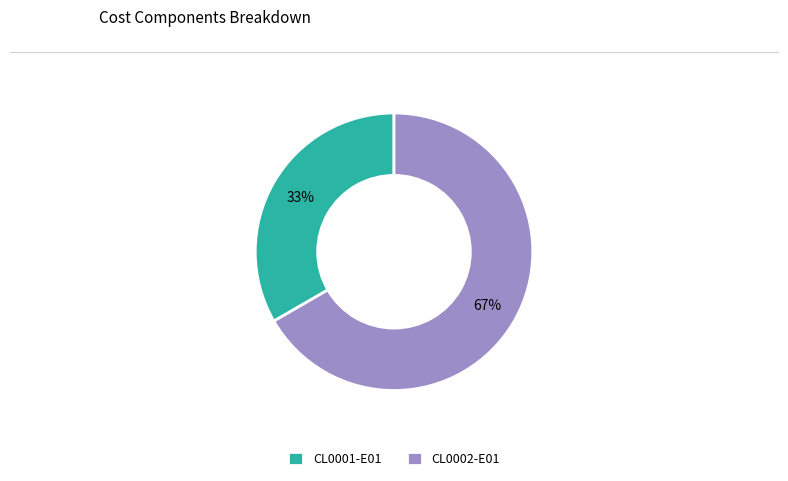

Approximately how many times larger is the value at CL0001-E01 compared to CL0002-E01?

0.5